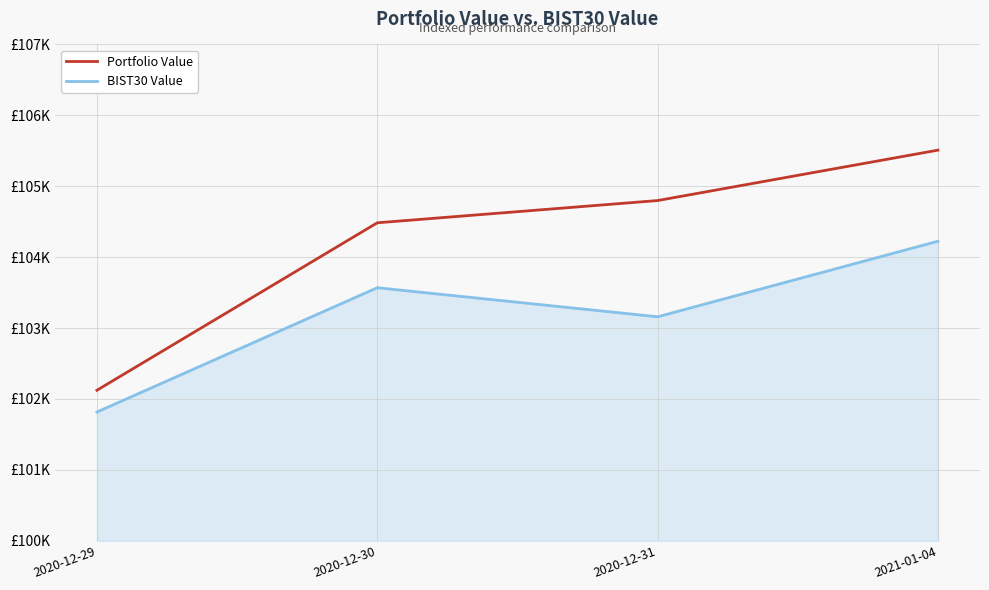

What is the difference between the second highest and minimum values in the BIST30 Value series?

1753.0